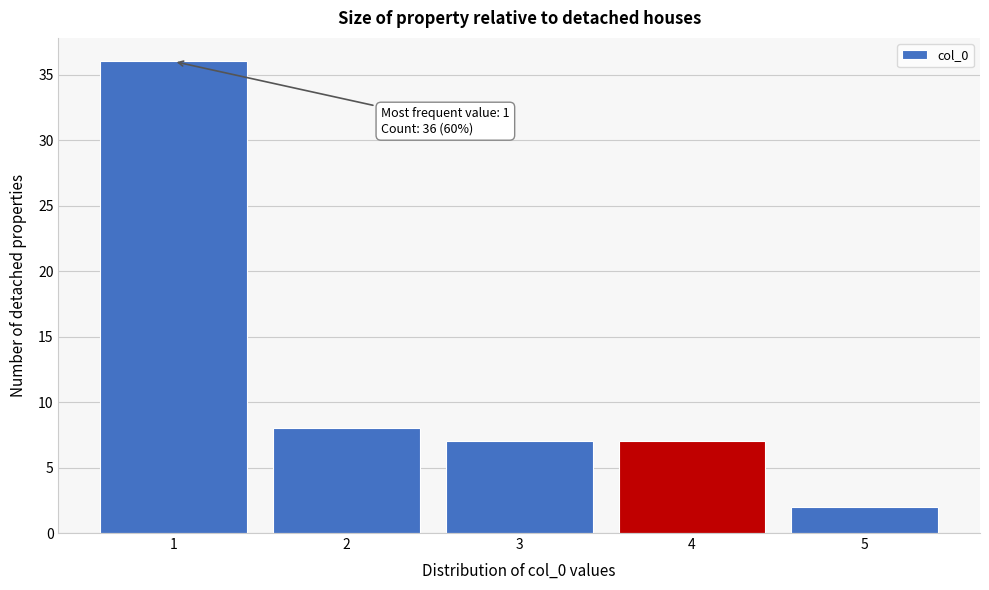

Reading left to right, list all the values displayed in this chart.

1=36	2=8	3=7	4=7	5=2